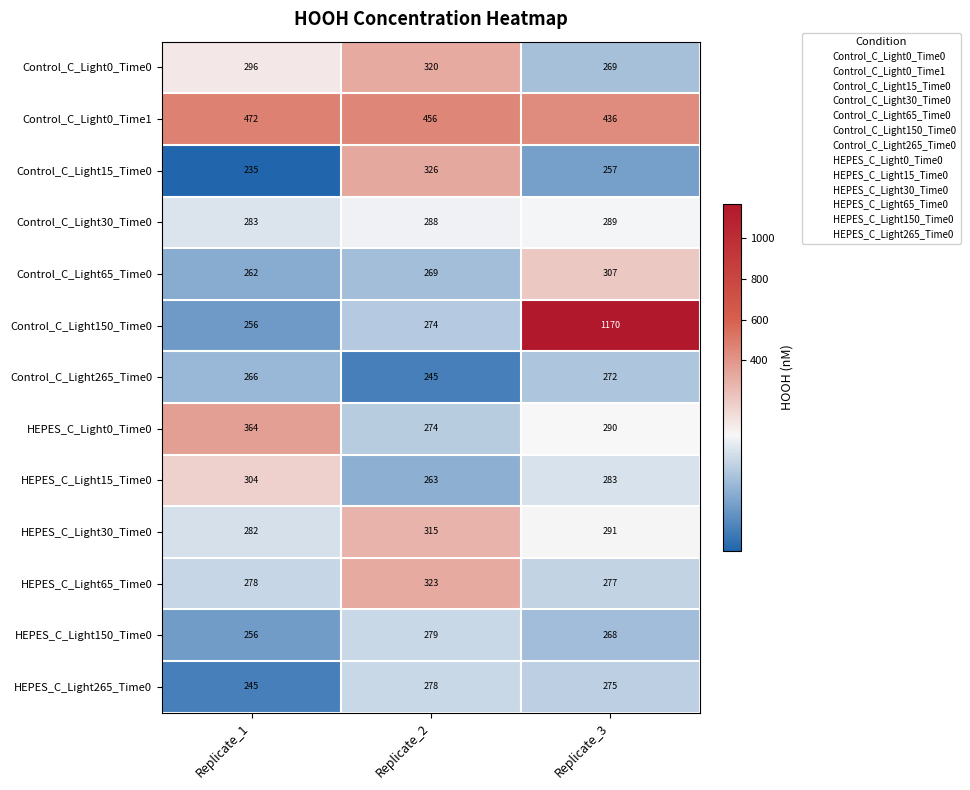

At which label is HEPES_C_Light65_Time0 closest to 300?

Replicate_1